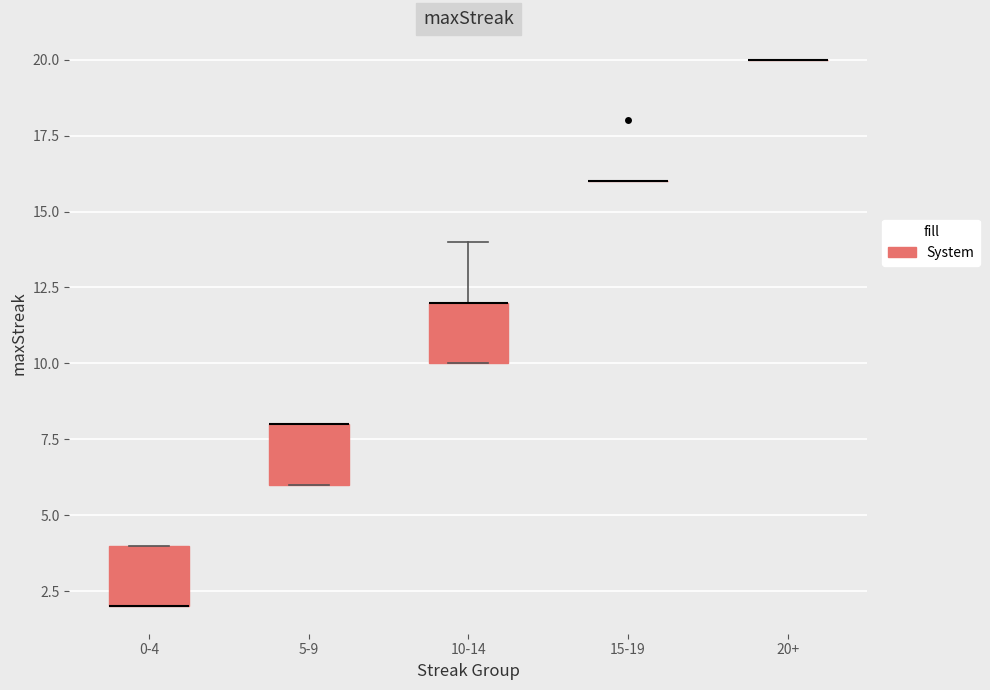

Reading left to right, transcribe this box plot: for each box, give where its median line is, the range the box spans, and where its two whiskers end, as read against the y-axis. The values are not printed on the chart, so give them approximately, as read against the axis.

0-4: median 2 (drawn on the box's lower edge), box 2 to 4, whiskers 2 to 4
5-9: median 8 (drawn on the box's upper edge), box 6 to 8, whiskers 6 to 8
10-14: median 12 (drawn on the box's upper edge), box 10 to 12, whiskers 10 to 14
15-19: box collapsed to a line at 16, whiskers 16 to 16
20+: box collapsed to a line at 20, whiskers 20 to 20